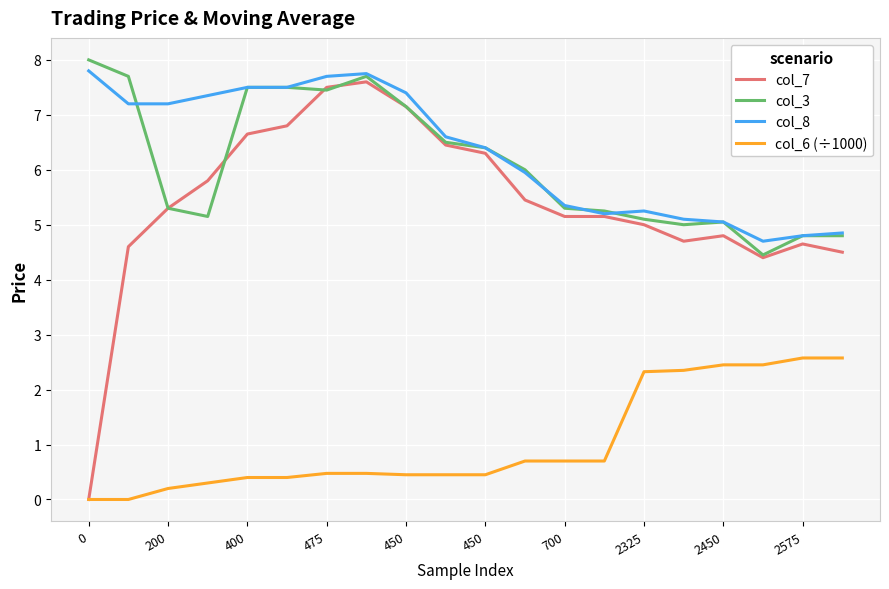

True or false: col_6 (÷1000) and col_3 intersect in this chart.

False